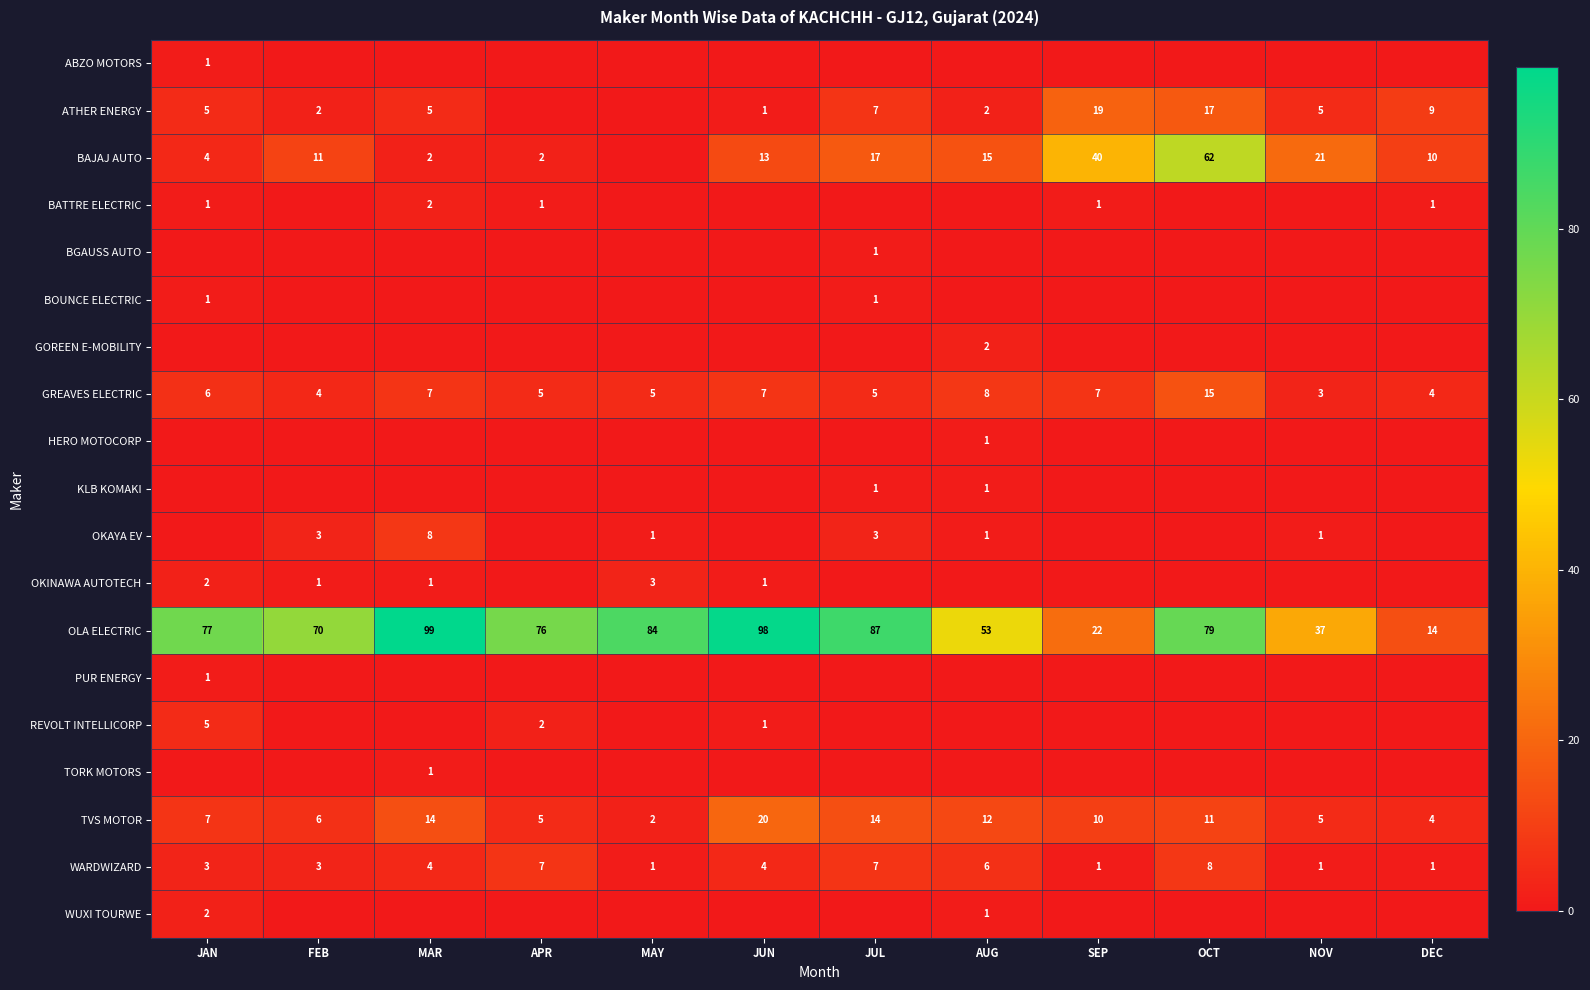

What is the difference between the highest and lowest values at DEC?

14